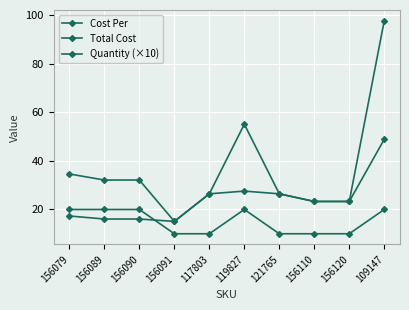

The value of Cost Per at 121765 is 42.6. True or false?

False